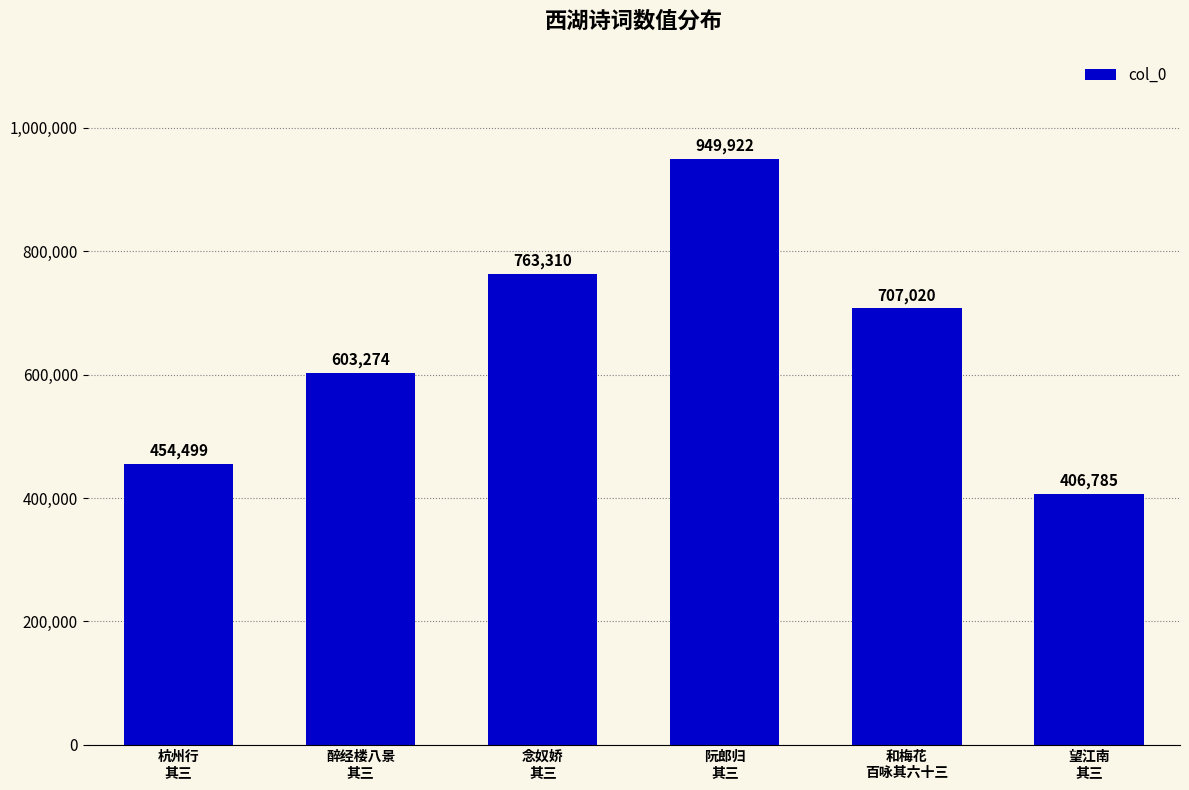

Is it true that the value at 望江南
其三 is 406785?

True